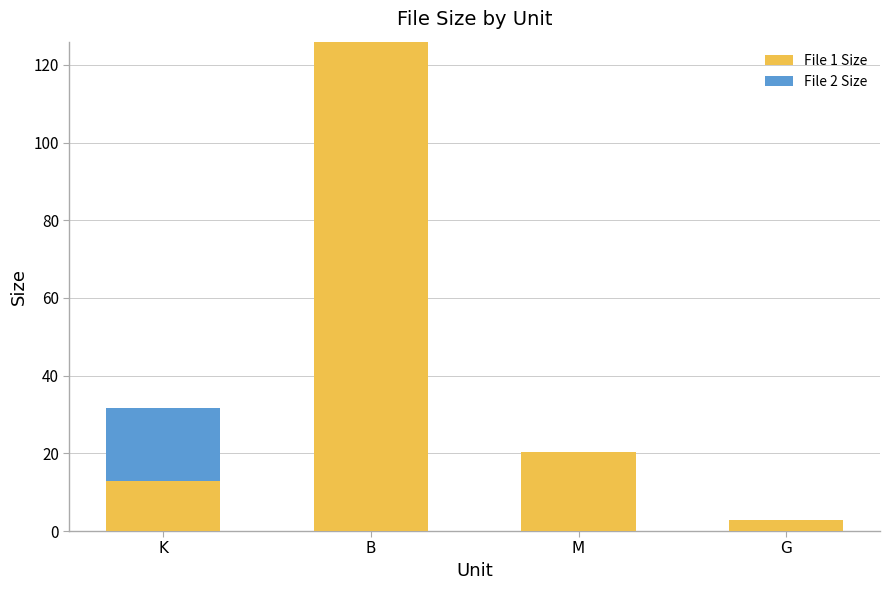

What is the maximum value for File 1 Size?

126.0